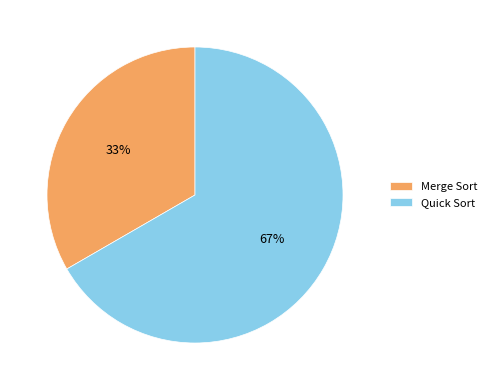

To the nearest percent, what is the average slice percentage?

50%